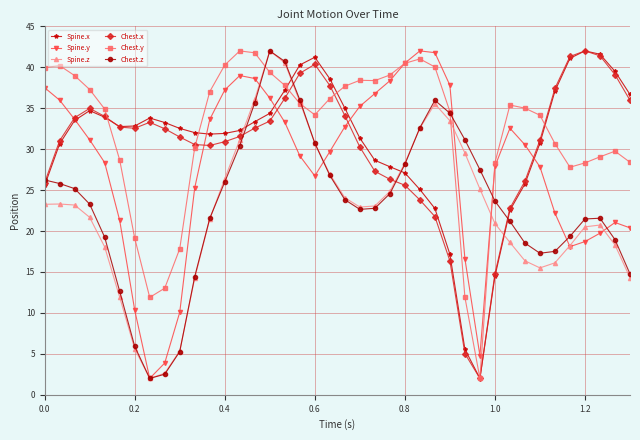

What is the average value of the Chest.y series?

32.2